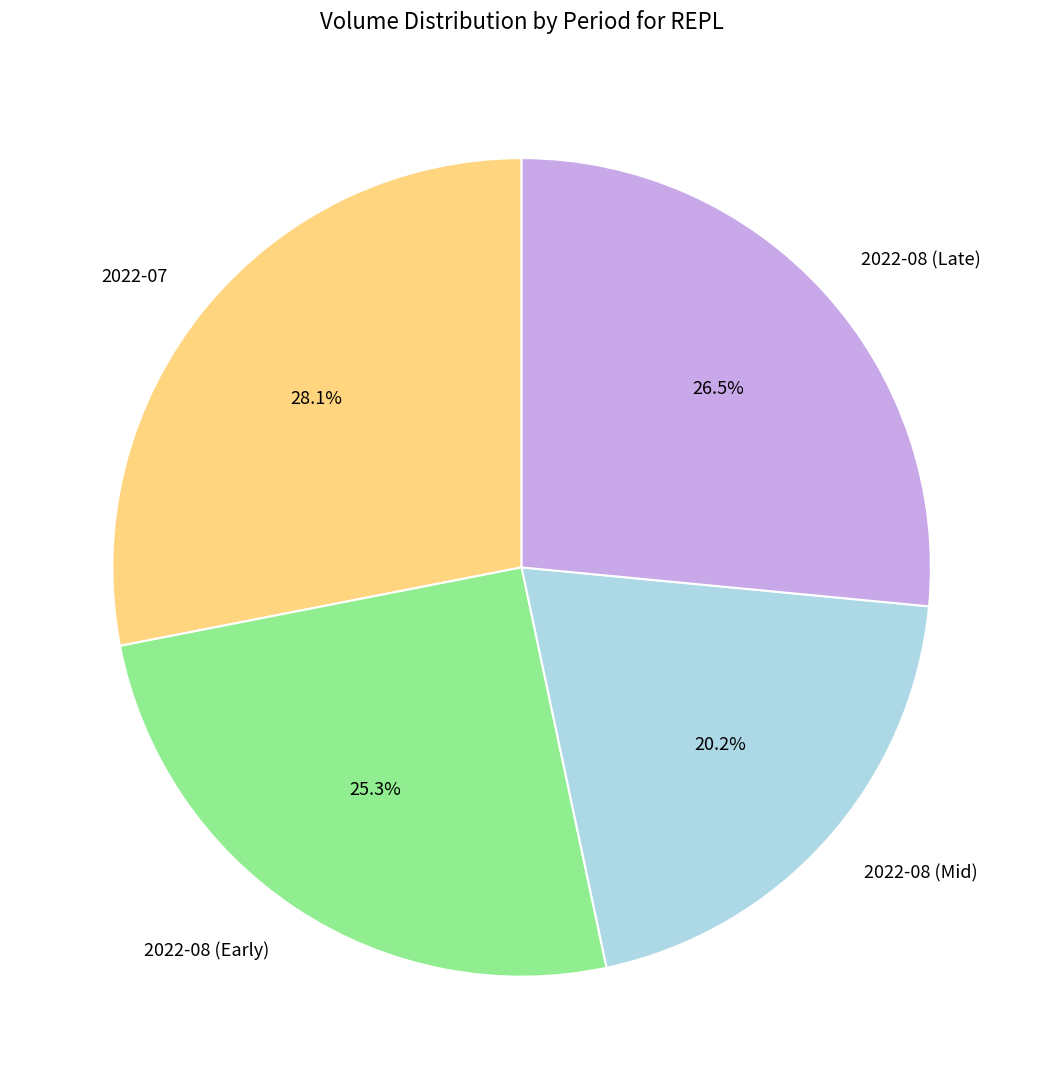

What is the smallest slice in the pie chart?

2022-08 (Mid)